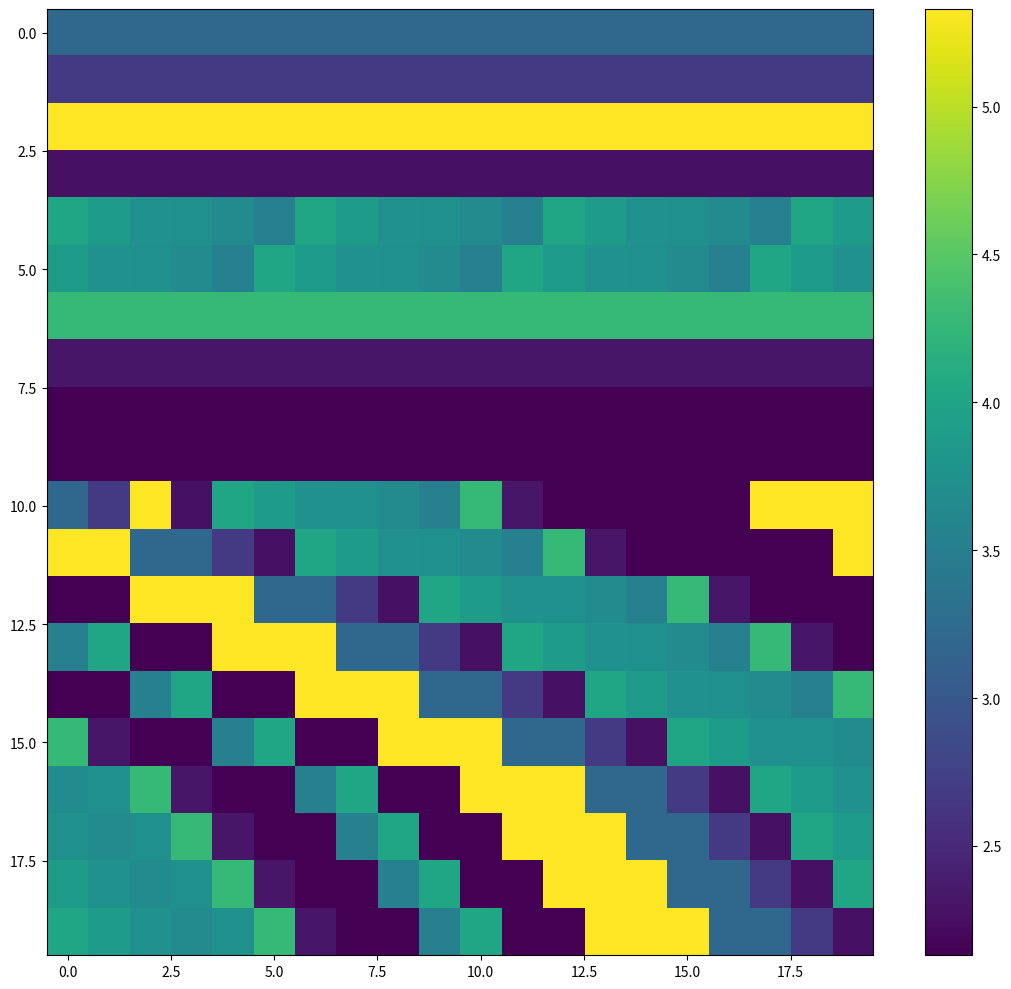

At how many categories does at least one series exceed 2?

20